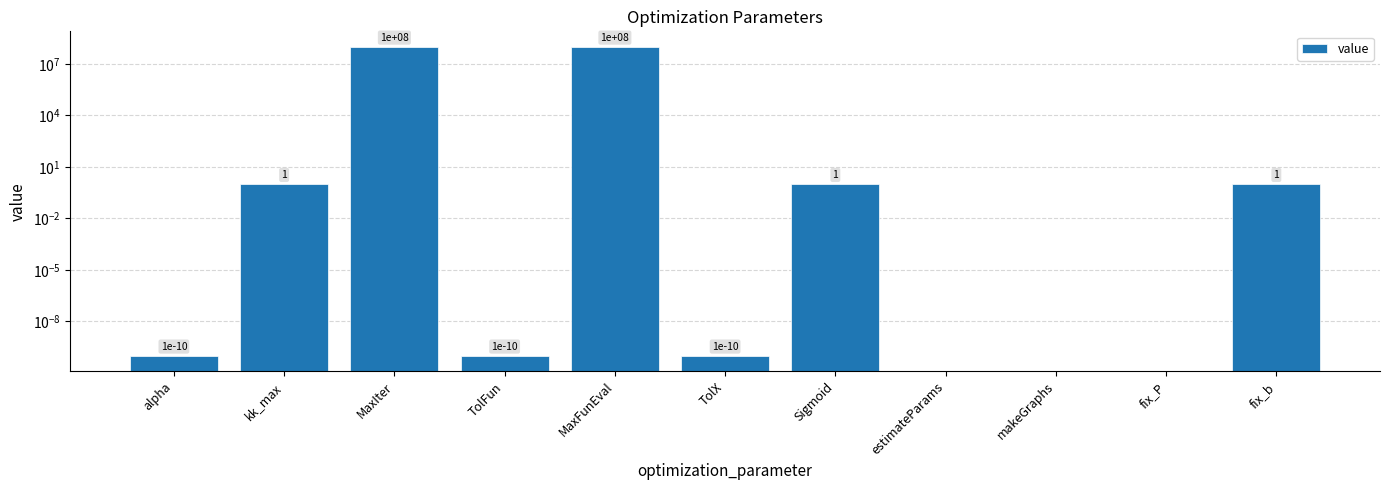

Where is the data nearest to the value 50000000?

kk_max